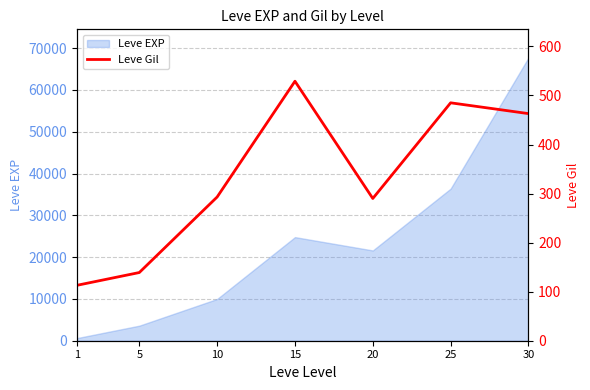

List the labels in order of value, smallest first.

1, 5, 20, 10, 30, 25, 15